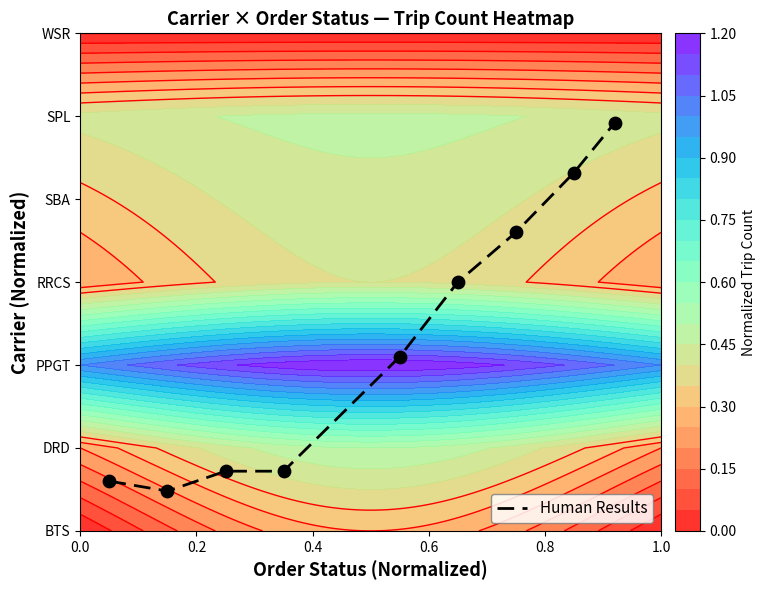

Reading left to right, list all the values displayed in this chart.

0.1	0.1	0.1	0.1	0.3	0.5	0.6	0.7	0.8